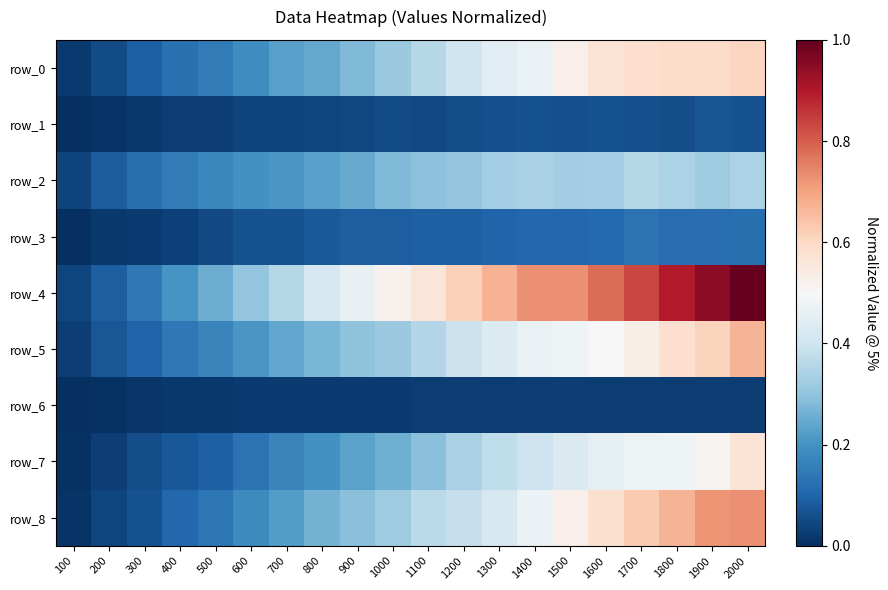

True or false: row_4 has a value of 0.7 at 1500.

True